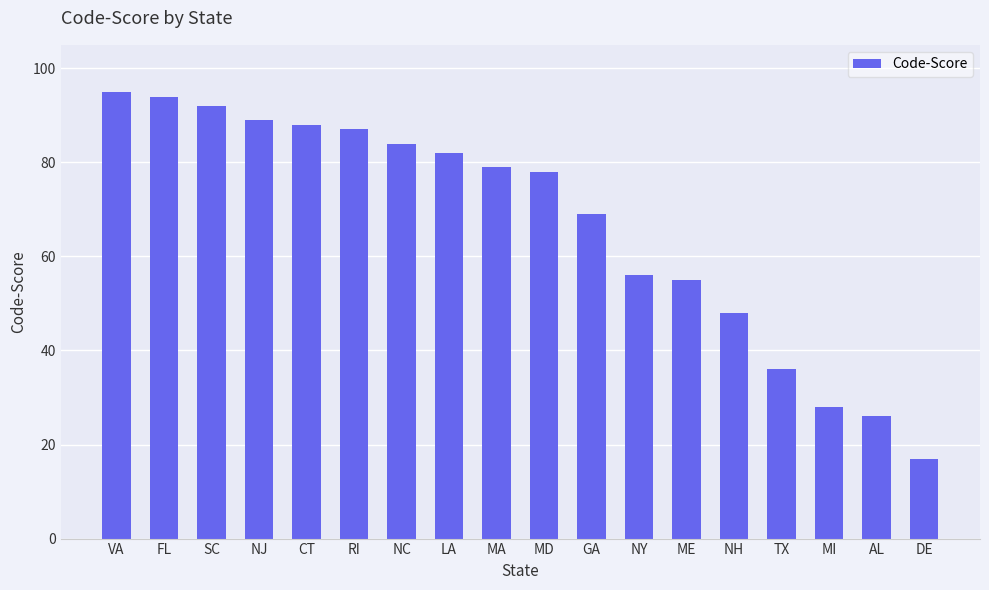

List the labels in order of value, largest first.

VA, FL, SC, NJ, CT, RI, NC, LA, MA, MD, GA, NY, ME, NH, TX, MI, AL, DE